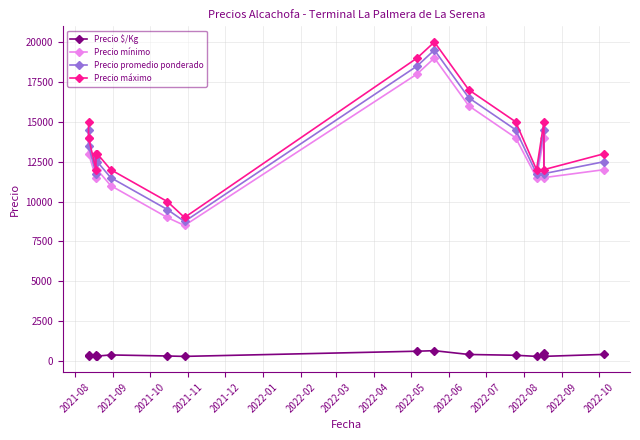

What position from the left is 2022-09?

14